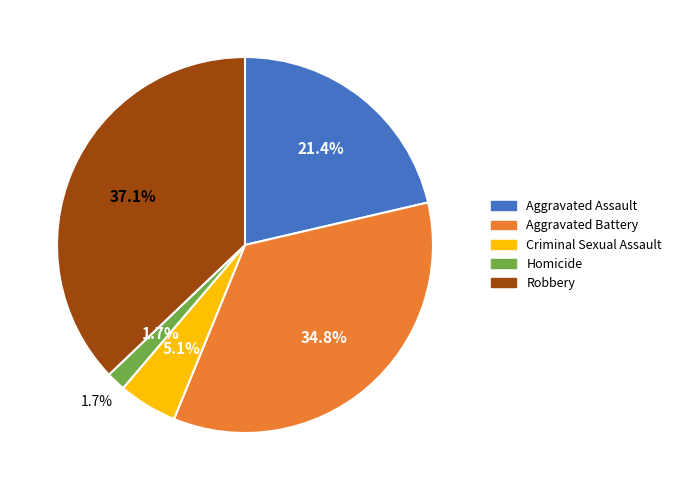

Rank the categories by value from lowest to highest.

Homicide, Criminal Sexual Assault, Aggravated Assault, Aggravated Battery, Robbery